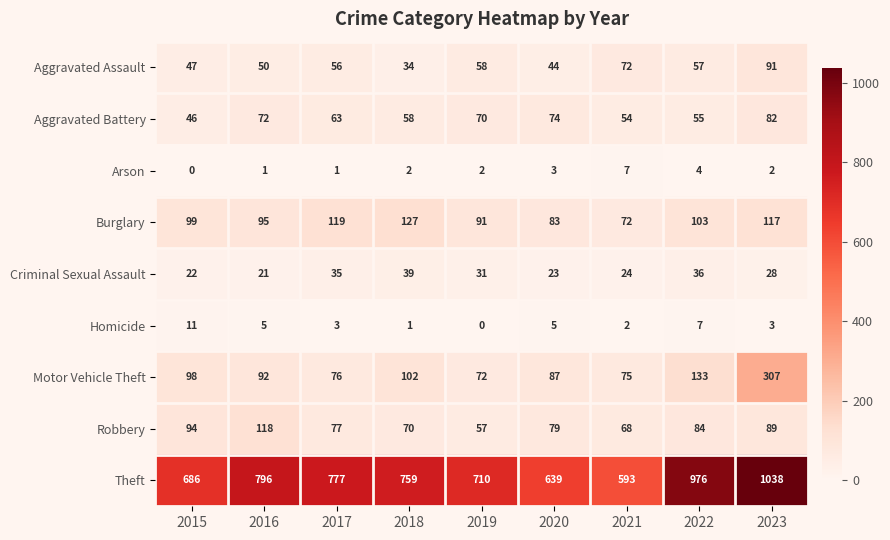

Which label corresponds to the largest value in the chart?

2023